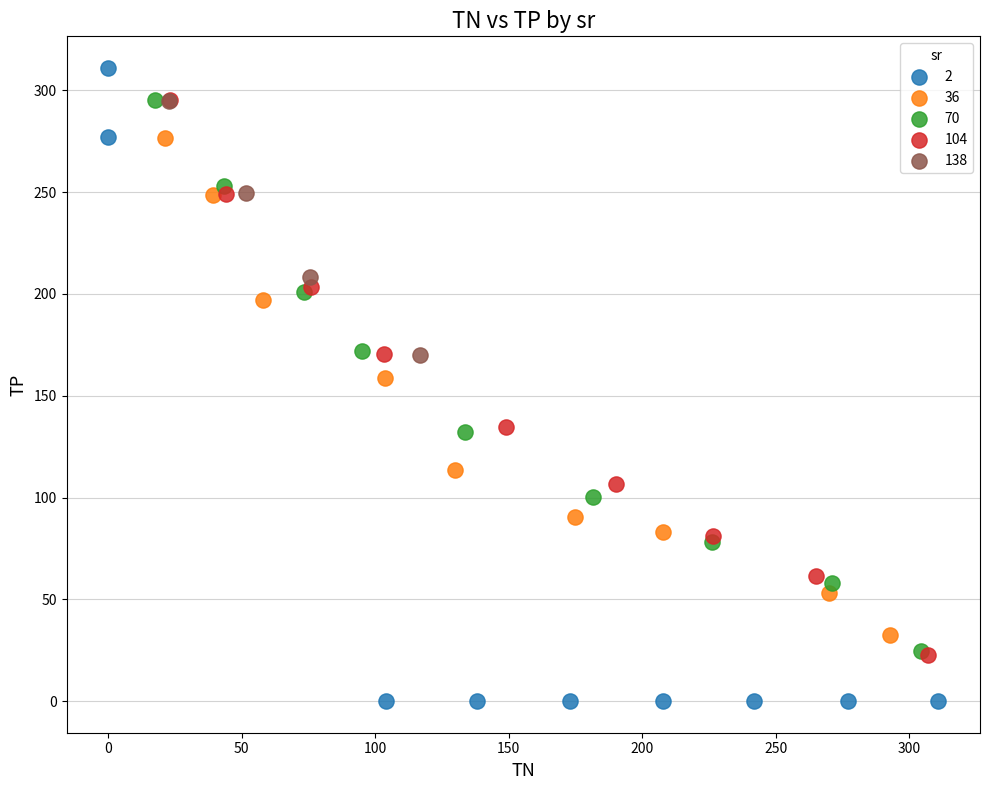

What are all the series names shown in the legend?

2, 36, 70, 104, 138